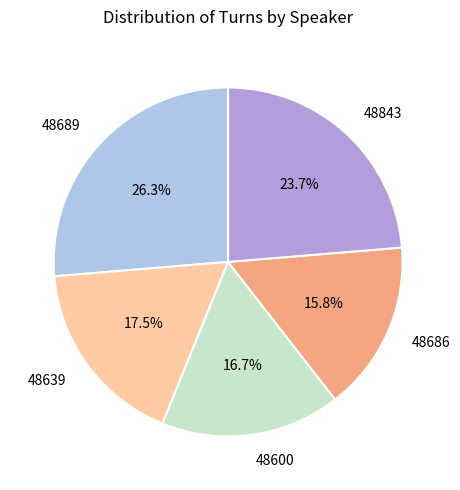

Rank the categories by value from lowest to highest.

48686, 48600, 48639, 48843, 48689